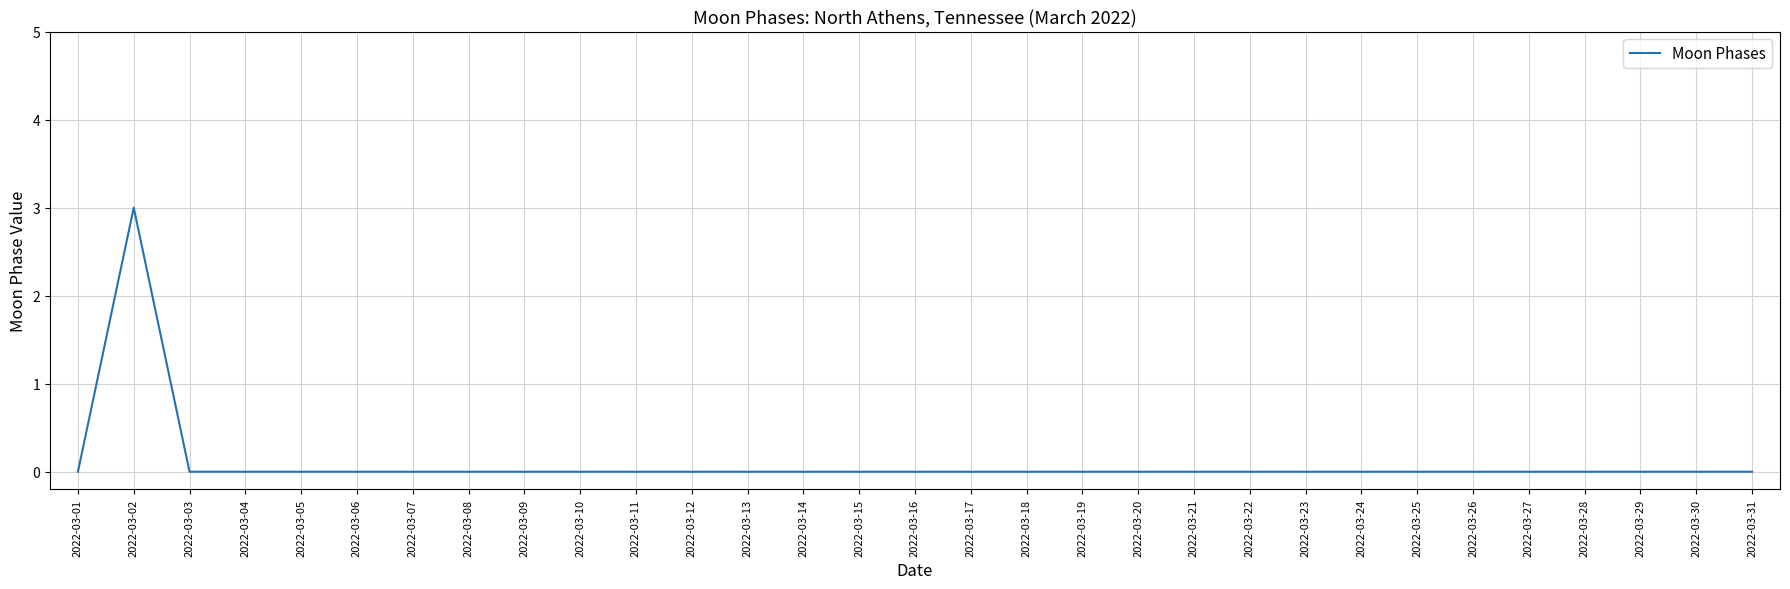

True or false: the data shows -1 at 2022-03-03.

False